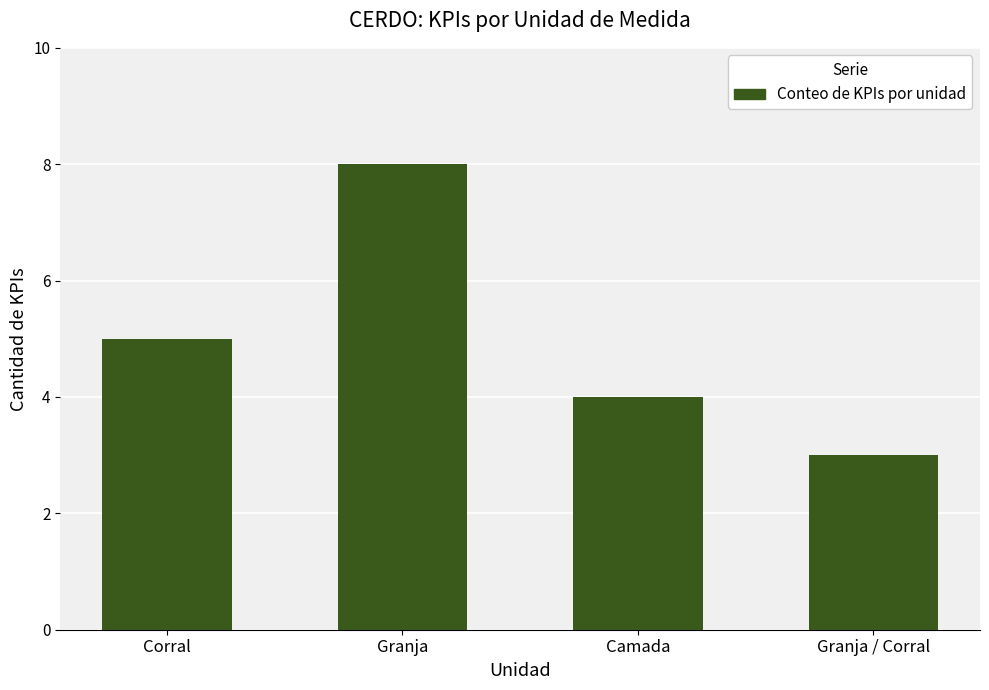

Rank the categories by value from highest to lowest.

Granja, Corral, Camada, Granja / Corral